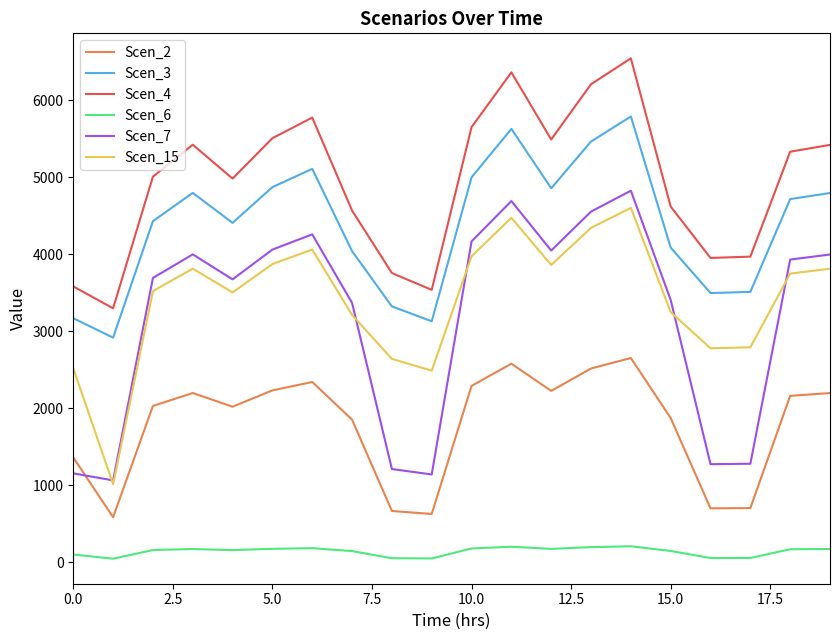

True or false: Scen_7 and Scen_6 intersect in this chart.

False